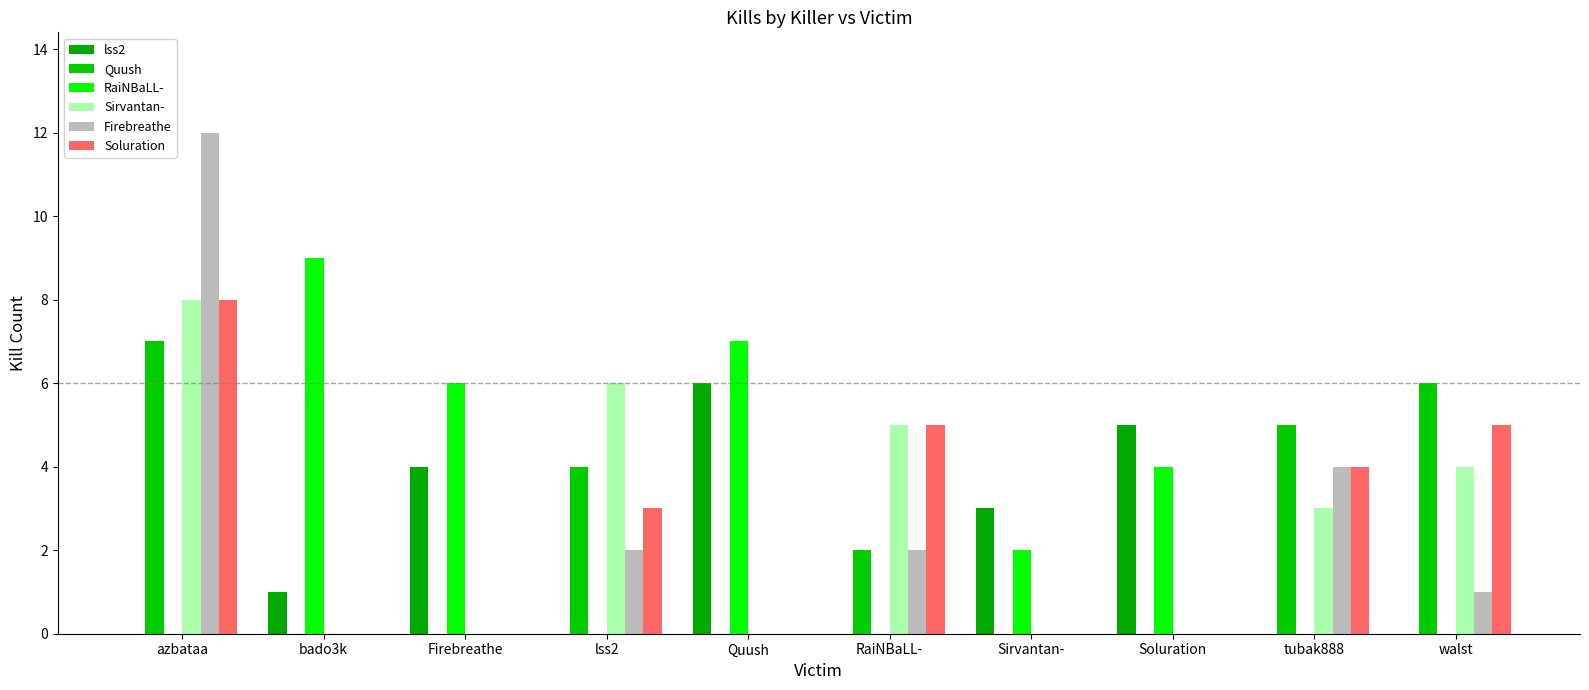

Which series has the largest range (max minus min)?

Firebreathe